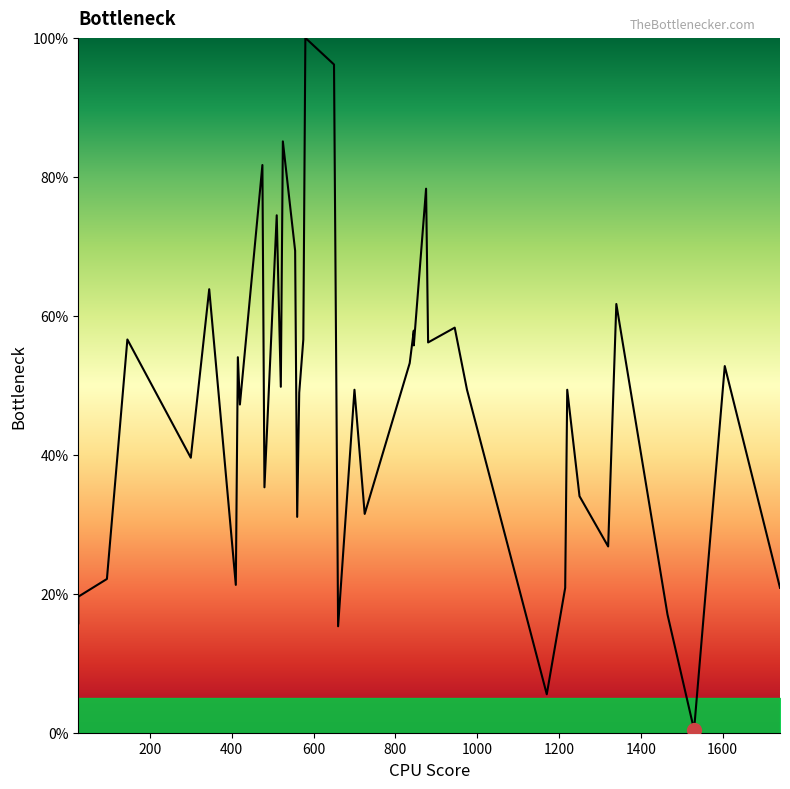

Reading left to right, extract all data points from this chart.

15.7	19.6	22.1	56.6	39.6	63.8	21.3	54.0	47.2	81.7	35.3	74.5	49.8	85.1	69.4	31.1	48.9	56.6	100.0	96.2	15.3	49.4	31.5	53.2	57.9	55.7	78.3	56.2	58.3	49.4	5.5	20.9	49.4	34.0	26.8	61.7	17.0	0.4	52.8	20.9